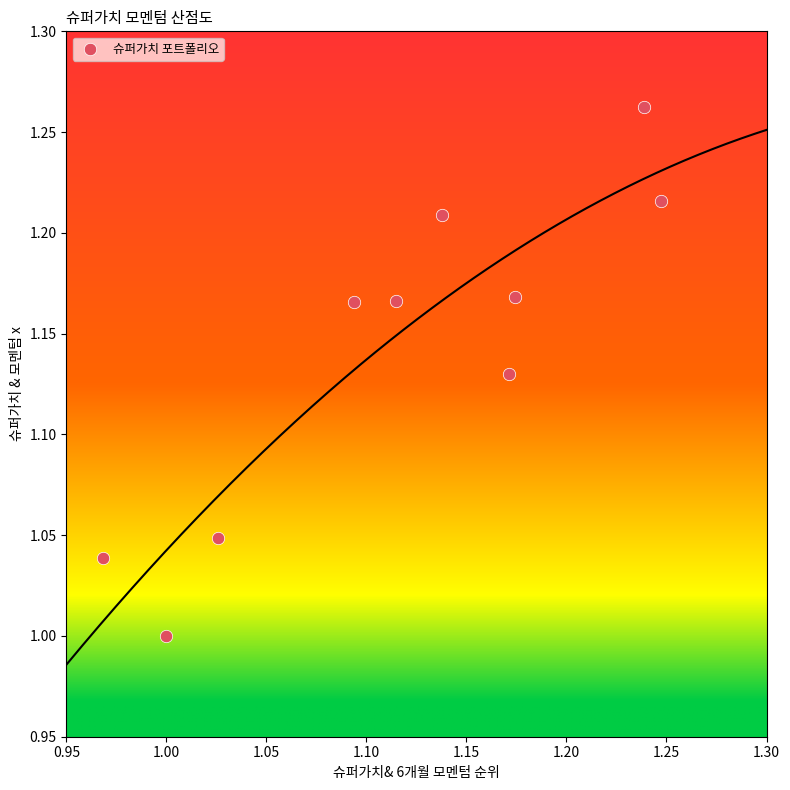

What is the range of X values (max minus min)?

0.3